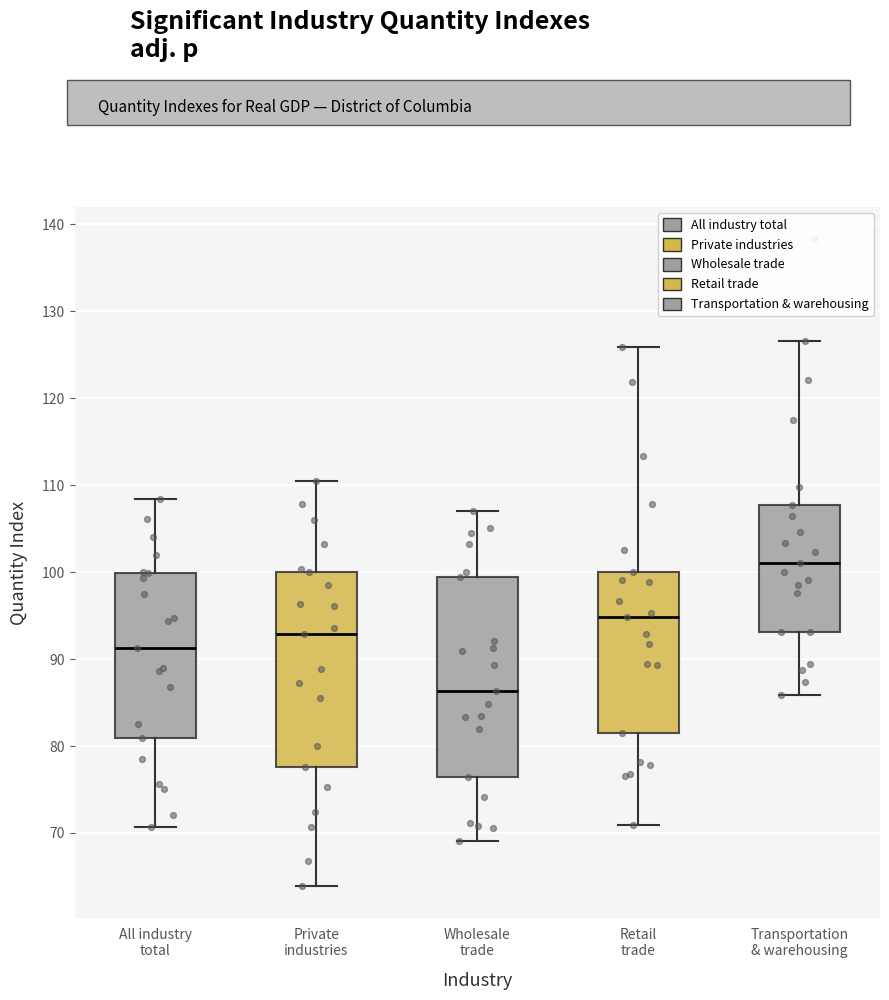

Where is the upper edge of the box for Retail trade on the y-axis? The values are not printed on the chart, so give them approximately, as read against the axis.

100